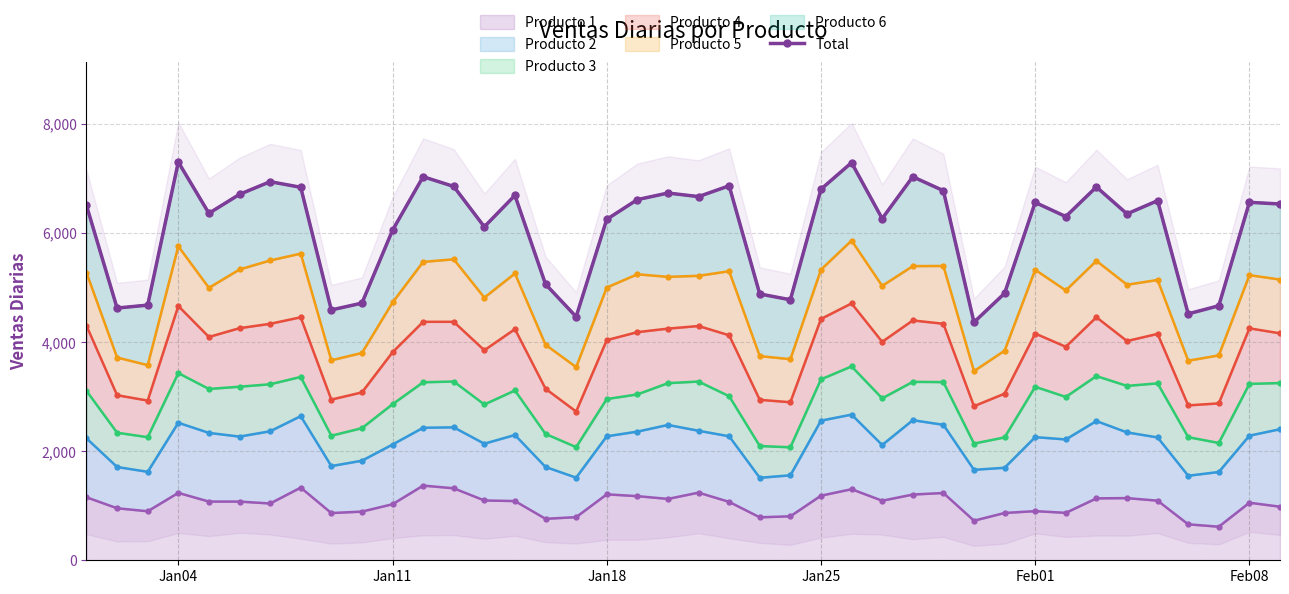

The value of Producto 1 at Jan25 is 1184.2. True or false?

True